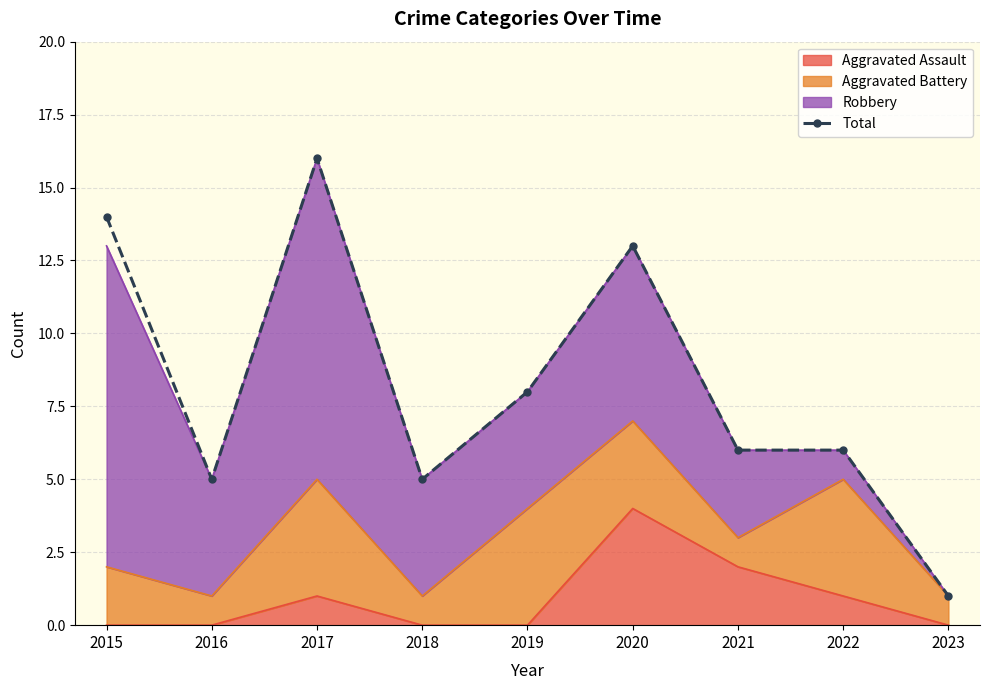

What is the minimum value shown in the chart?

1